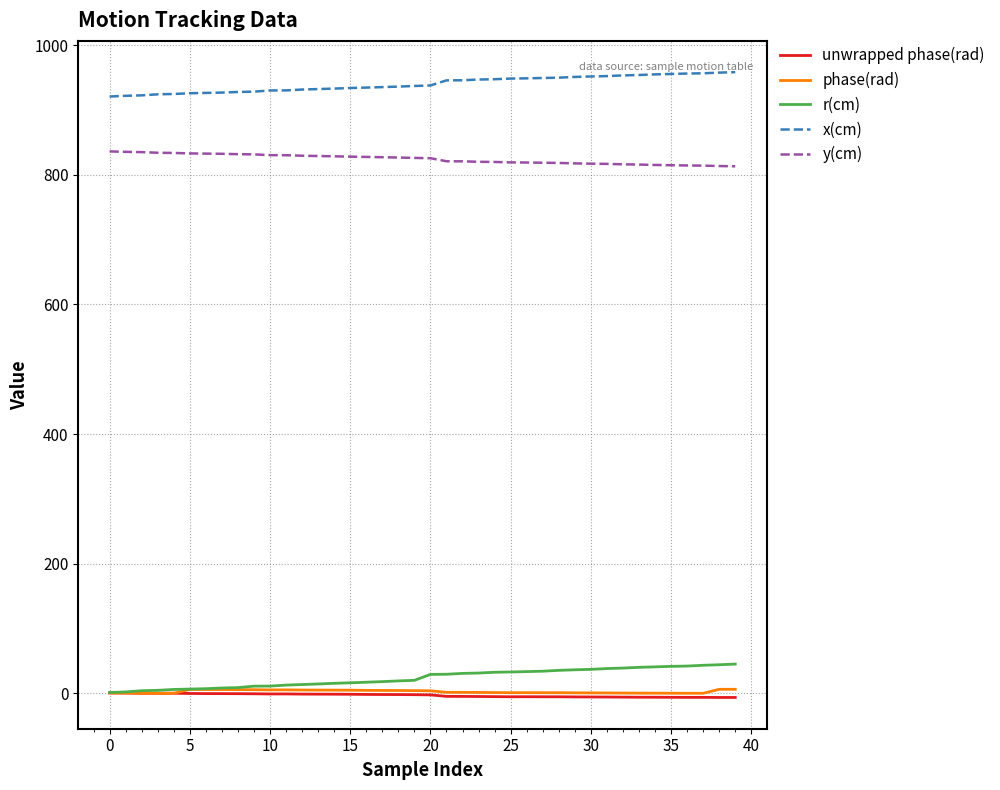

At how many categories does at least one series exceed 780?

40